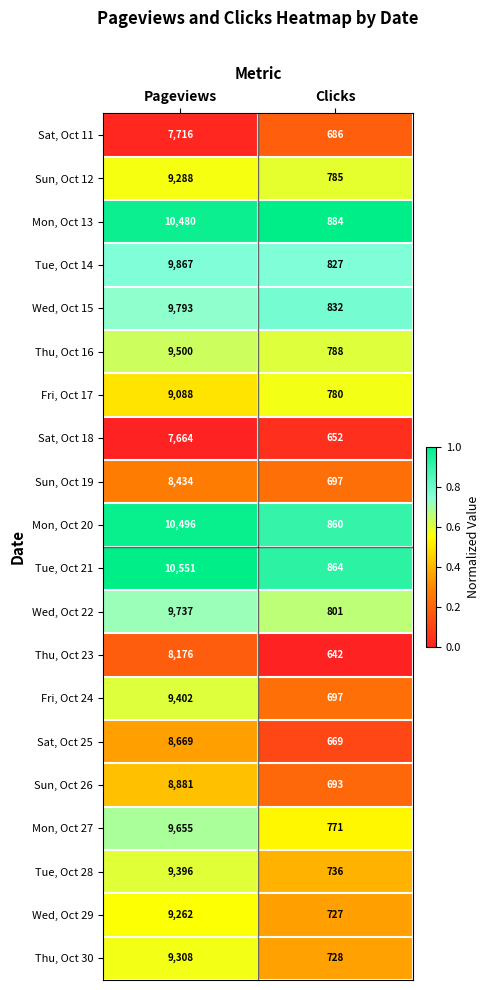

Read the Tue, Oct 28 value at Pageviews, to the nearest 10.

9400